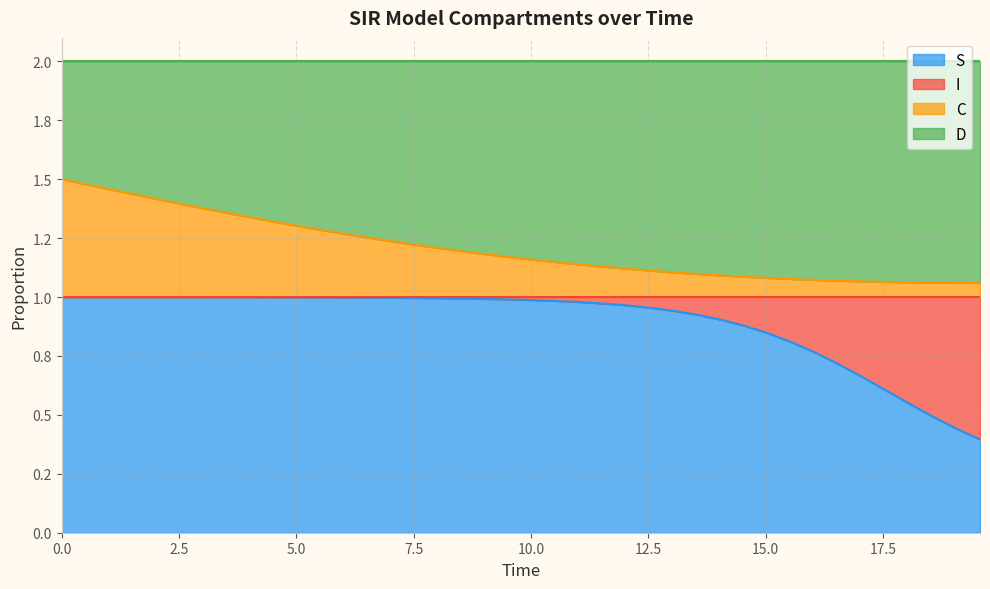

Does the chart display data point markers on the line(s)?

No